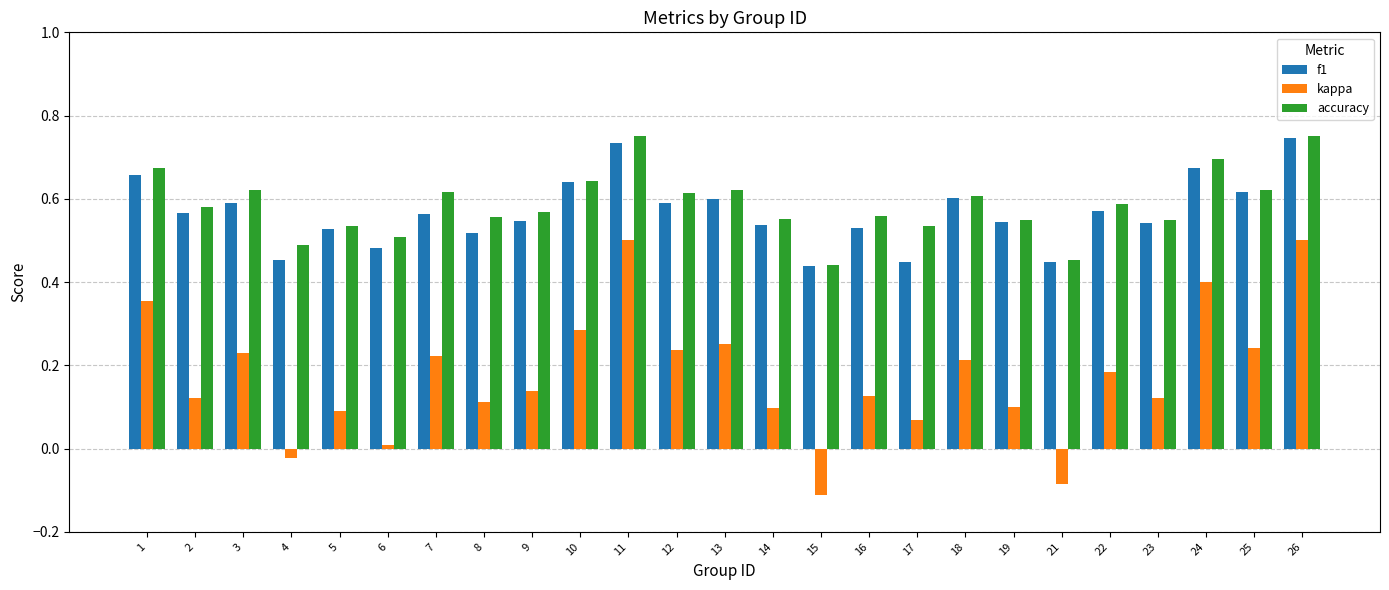

What is the sum of the f1 values at 1 and 7?

1.2